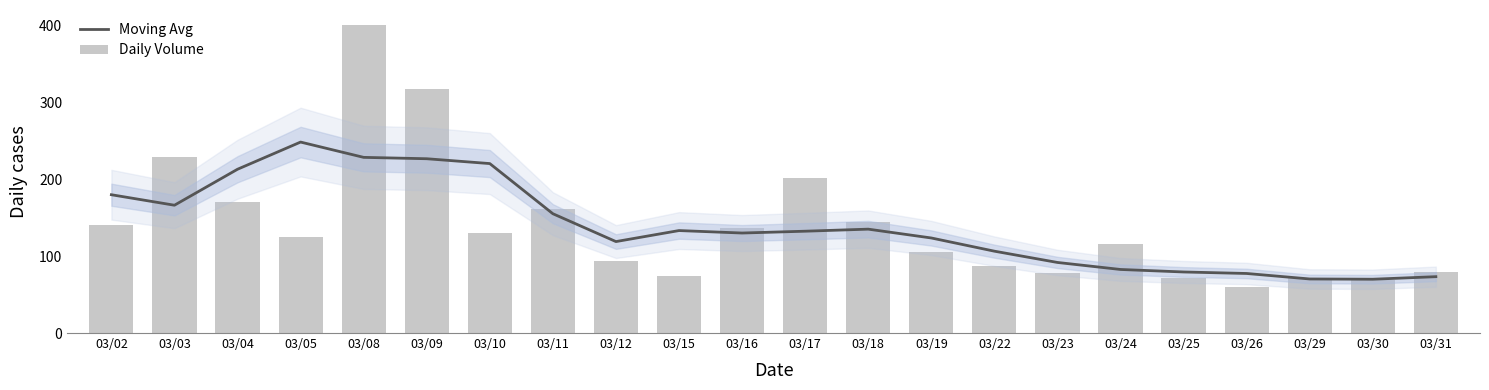

The value of Daily Volume at 03/25 is 46.8. True or false?

False